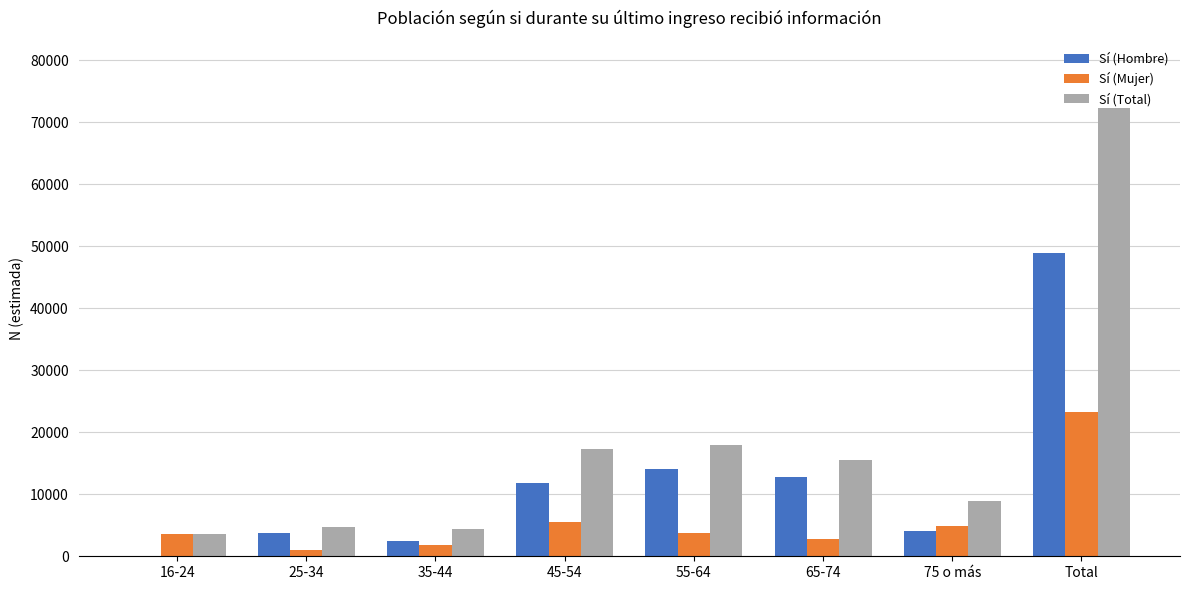

Which series changed the most between 55-64 and 65-74?

Sí (Total)